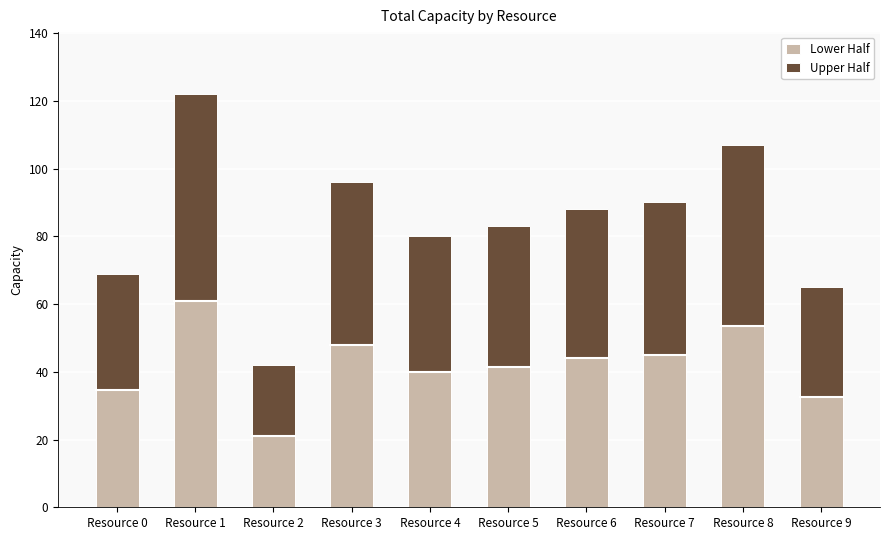

What is the total value across all series at Resource 2?

42.0